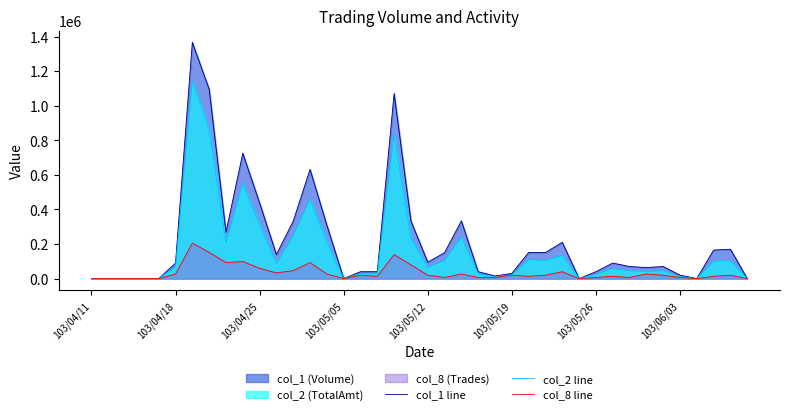

Does the chart display data point markers on the line(s)?

No